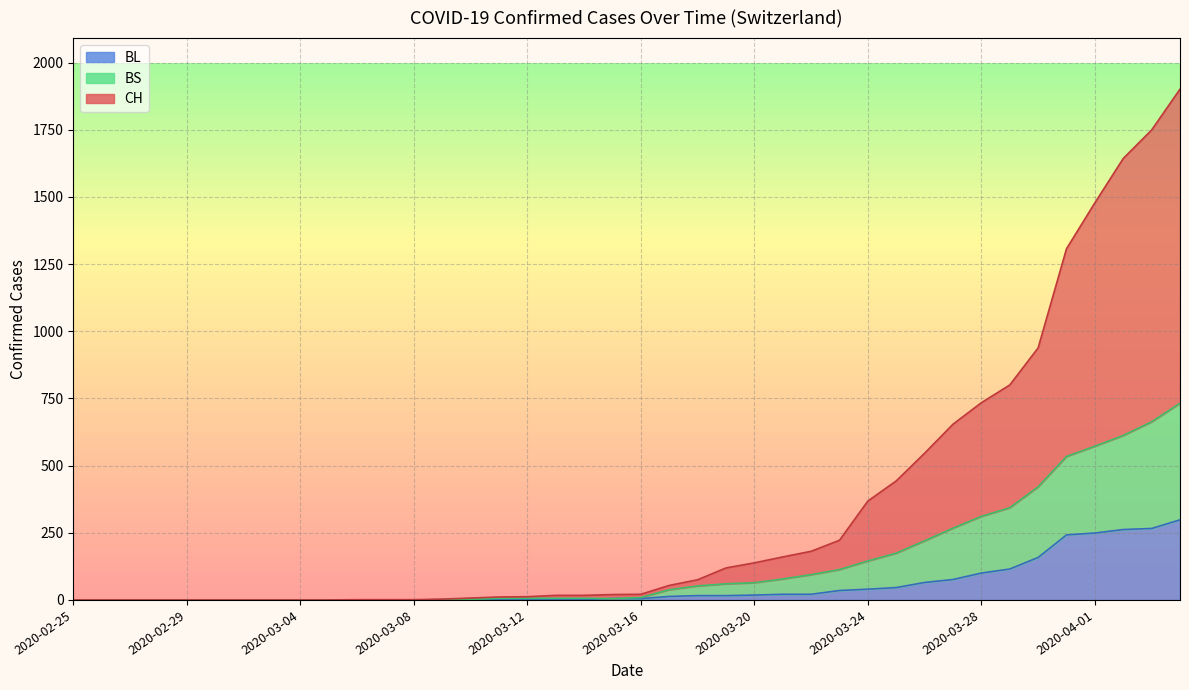

List the labels in order of BL value, smallest first.

2020-02-25, 2020-02-26, 2020-02-27, 2020-02-28, 2020-02-29, 2020-03-01, 2020-03-02, 2020-03-03, 2020-03-04, 2020-03-05, 2020-03-06, 2020-03-07, 2020-03-08, 2020-03-09, 2020-03-10, 2020-03-11, 2020-03-12, 2020-03-13, 2020-03-14, 2020-03-15, 2020-03-16, 2020-03-17, 2020-03-18, 2020-03-19, 2020-03-20, 2020-03-21, 2020-03-22, 2020-03-23, 2020-03-24, 2020-03-25, 2020-03-26, 2020-03-27, 2020-03-28, 2020-03-29, 2020-03-30, 2020-03-31, 2020-04-01, 2020-04-02, 2020-04-03, 2020-04-04